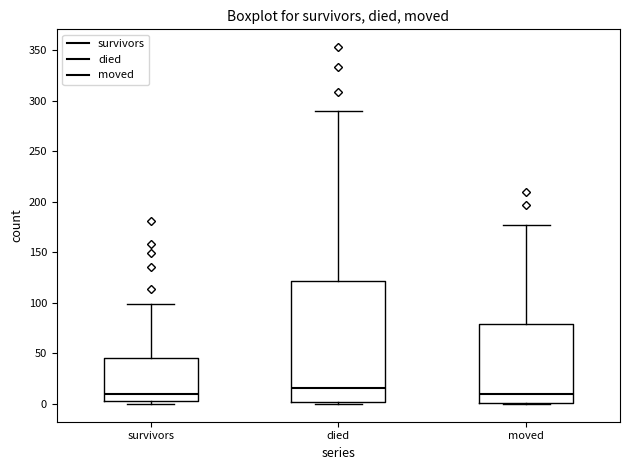

Where is the upper edge of the box for died on the y-axis? The values are not printed on the chart, so give them approximately, as read against the axis.

120